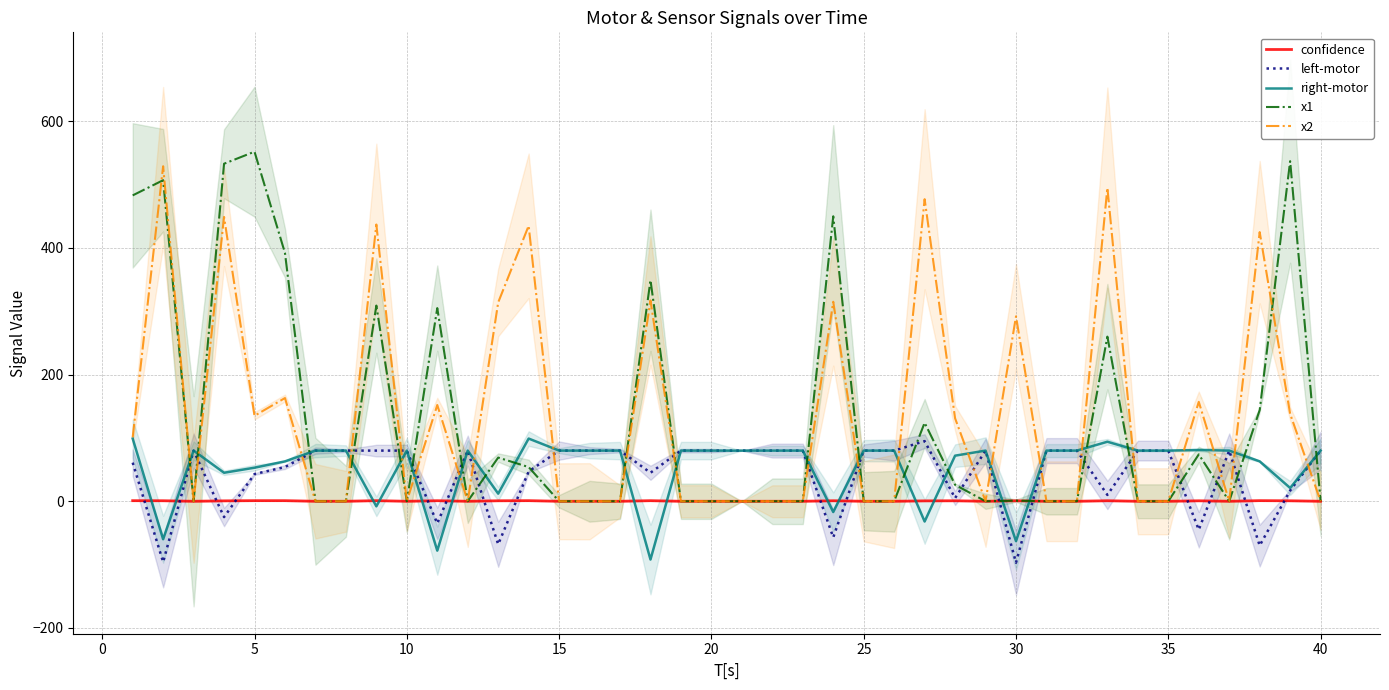

The value of right-motor at 15 is 19.7. True or false?

False